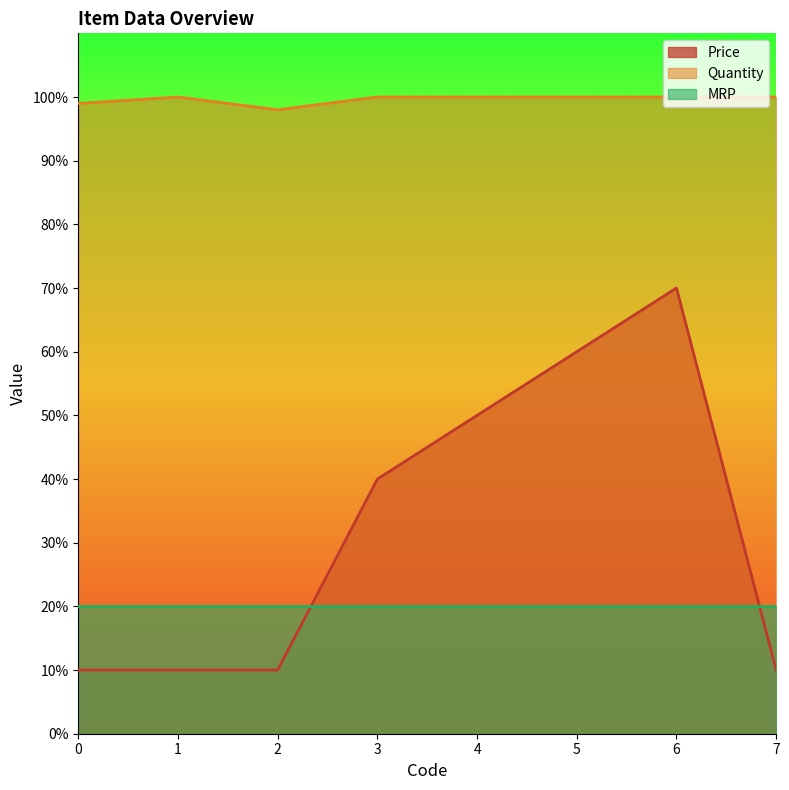

What is the difference between the maximum and minimum values in the Quantity series?

2